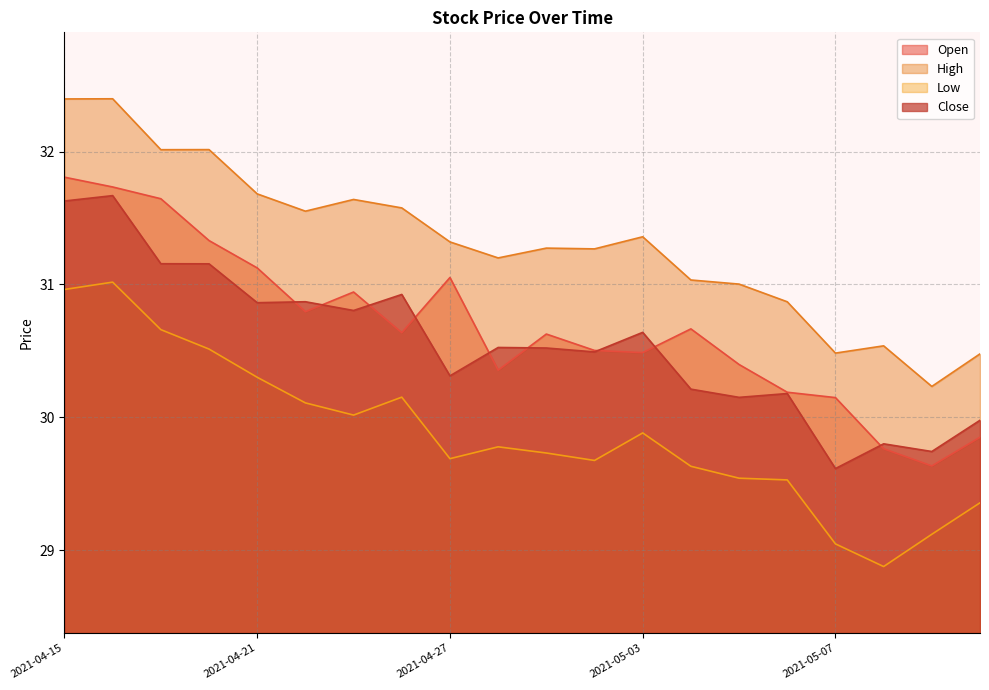

Between 2021-04-21 and 2021-04-27, which series saw the biggest shift?

Low